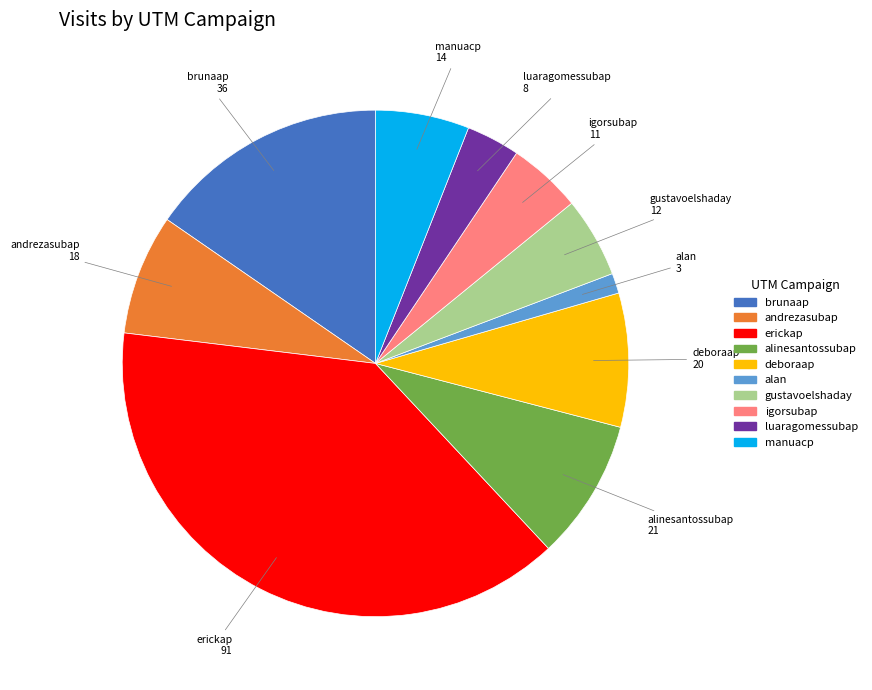

Which slice is the smallest?

alan